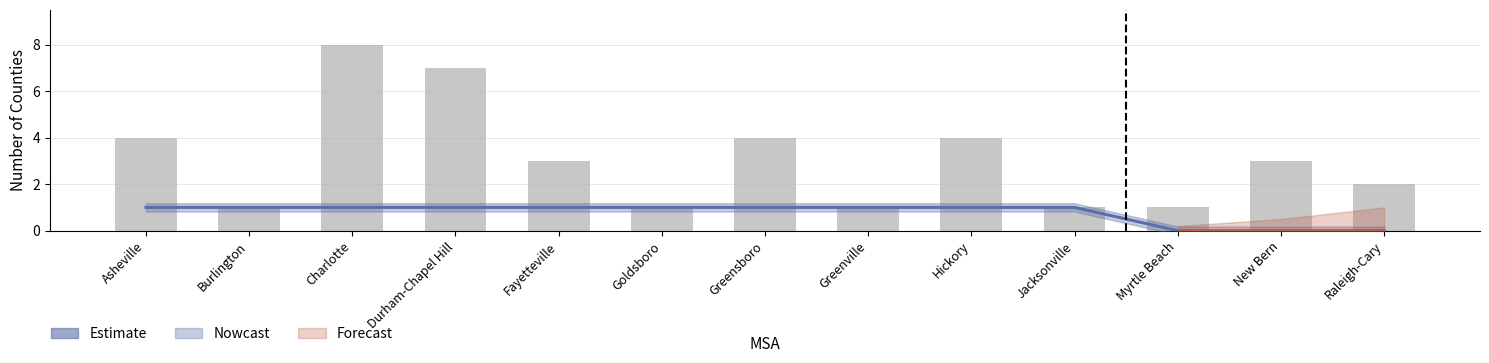

What is the label of the 8th bar from the right?

Goldsboro